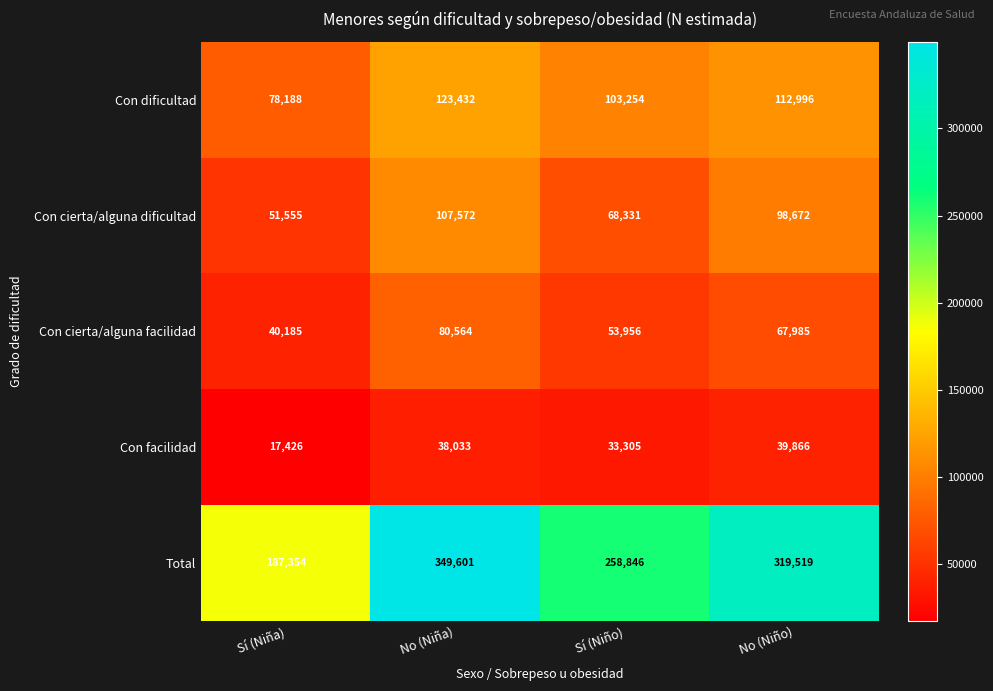

What is the total value across all series at No (Niño)?

639038